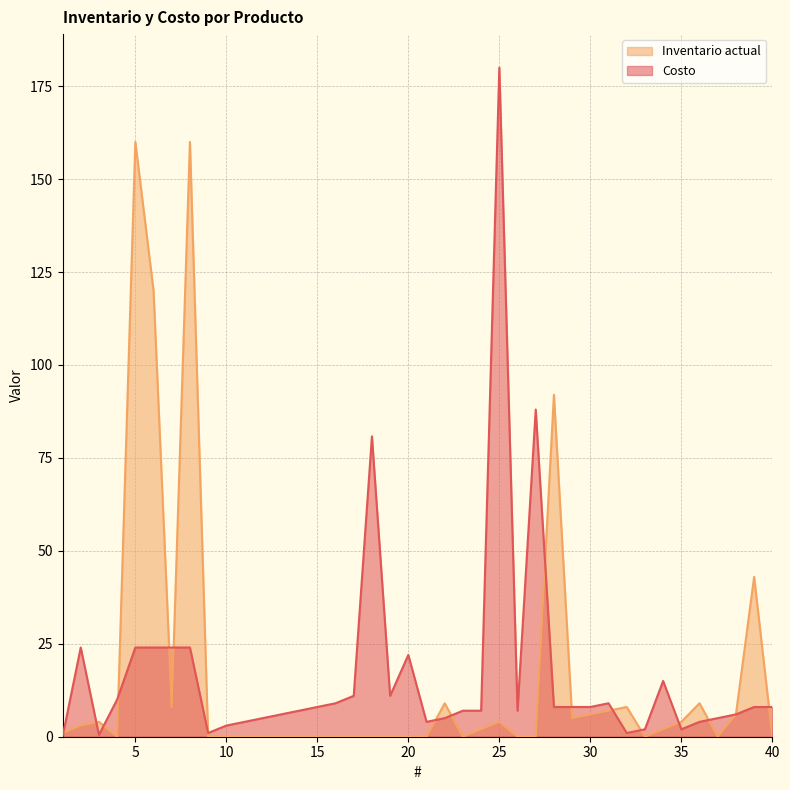

The Inventario actual series shows -93.6 at 40. True or false?

False